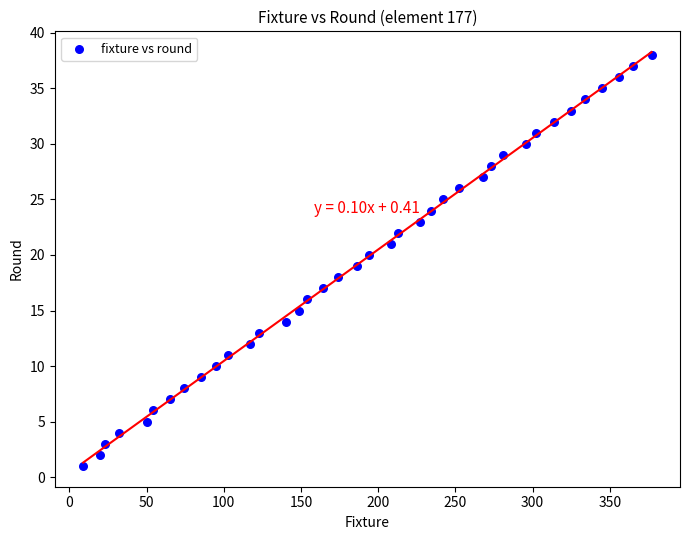

What is the range of X values (max minus min)?

368